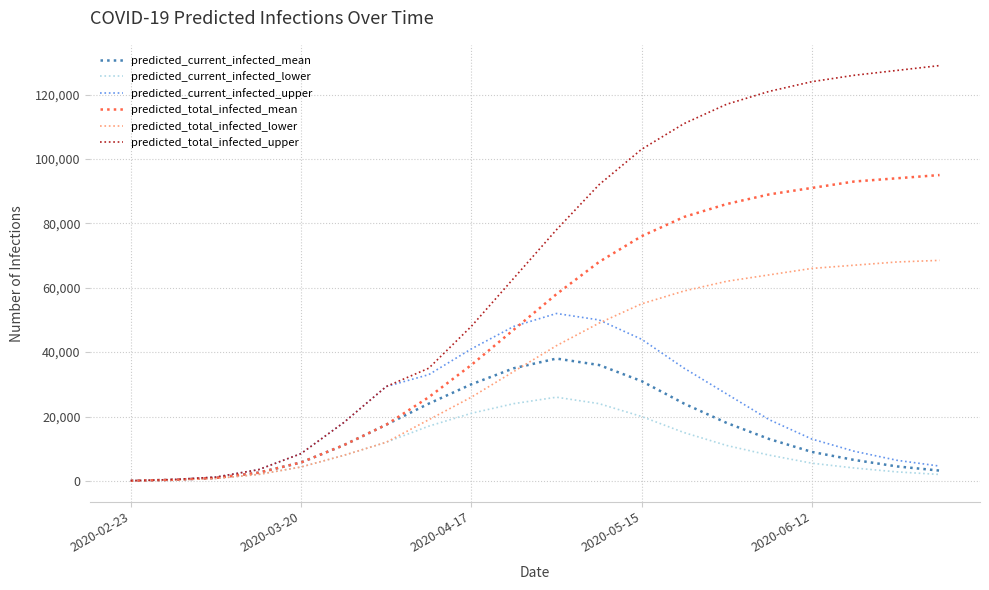

Which series has the largest total across all categories?

predicted_total_infected_upper